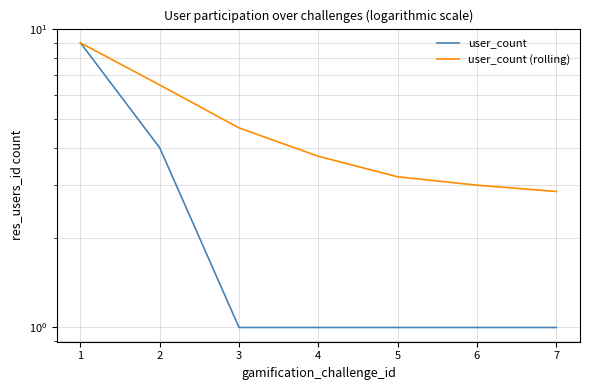

Is it true that user_count equals 1.0 at 4?

True